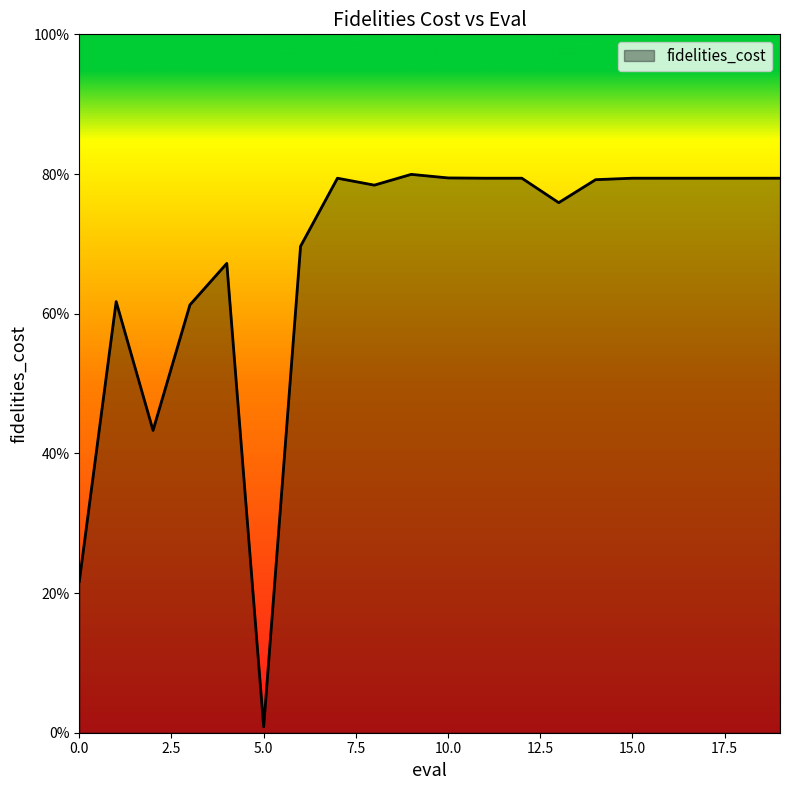

Is this an area chart (filled region under the line)?

Yes